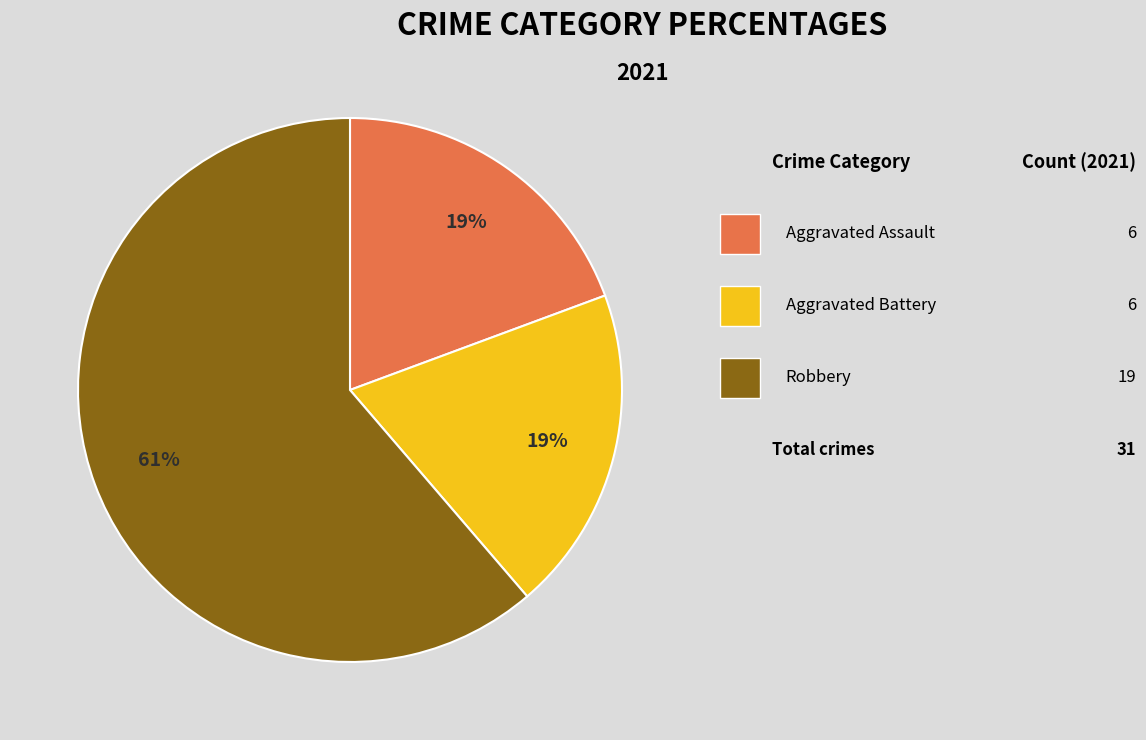

To the nearest percent, what is the average slice percentage?

33%